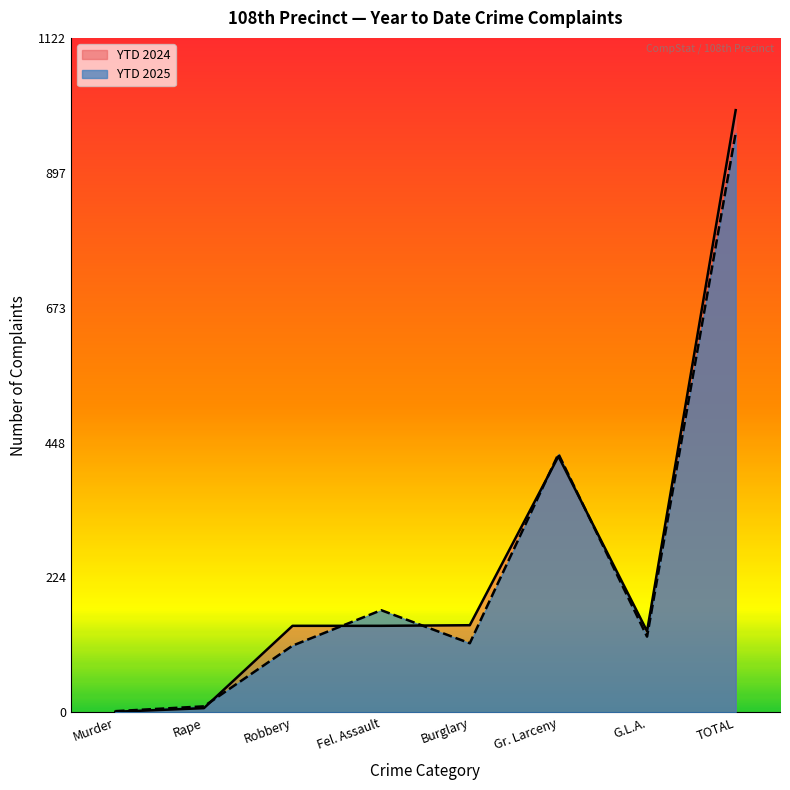

What is the maximum value for YTD 2024?

1002